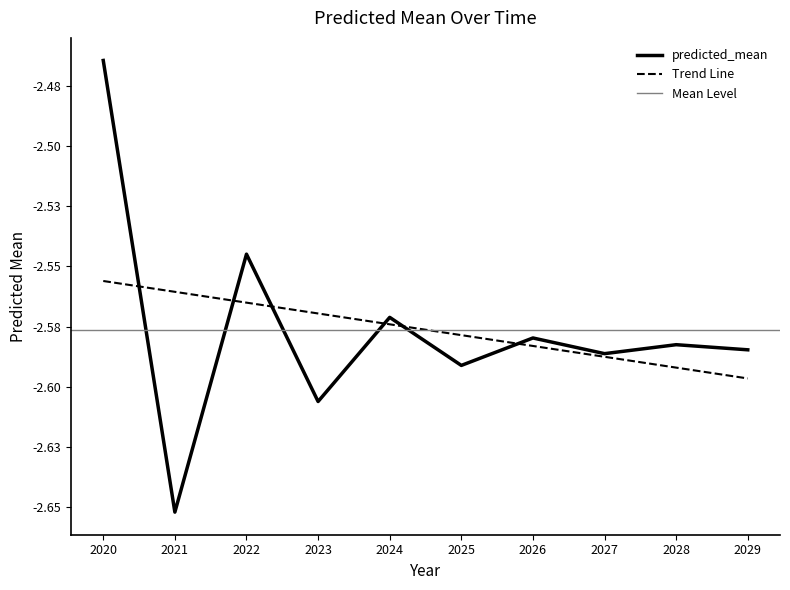

What is the average value?

-2.6